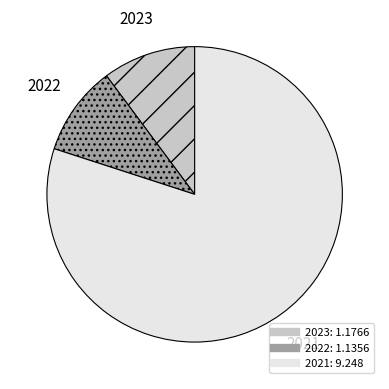

What is the ratio of the value at 2022 to the value at 2021?

0.1